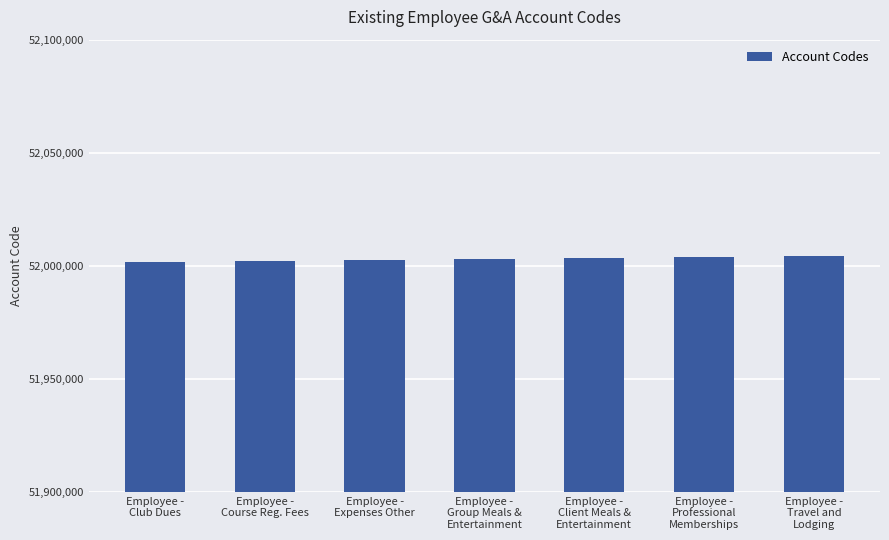

What is the label of the 4th bar from the left?

Employee -
Group Meals &
Entertainment